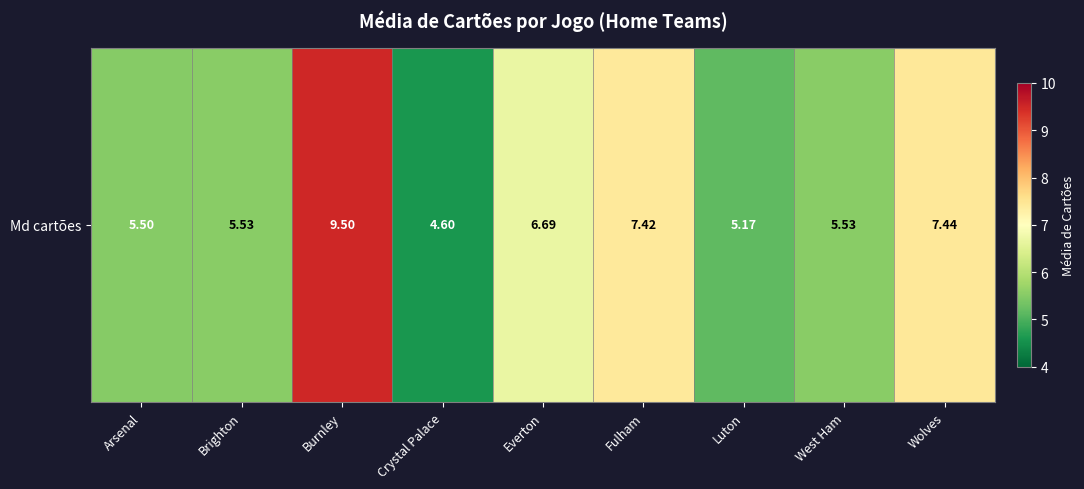

True or false: the data shows 5.5 at West Ham.

True